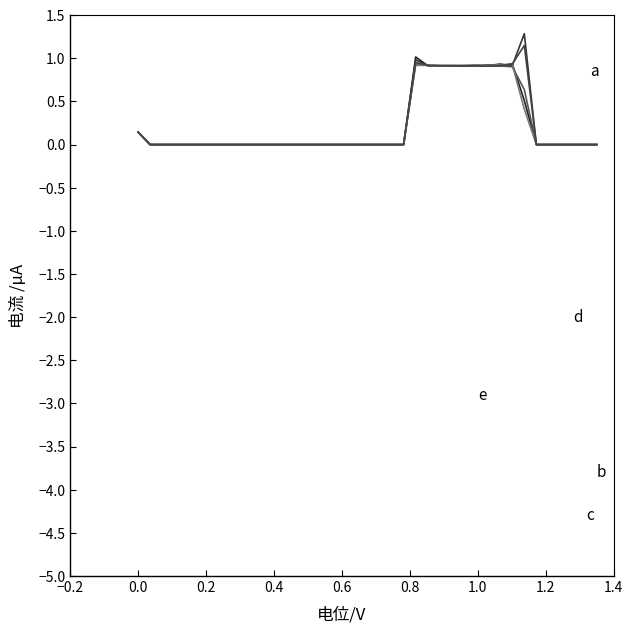

How many categories are shown in the chart?

39